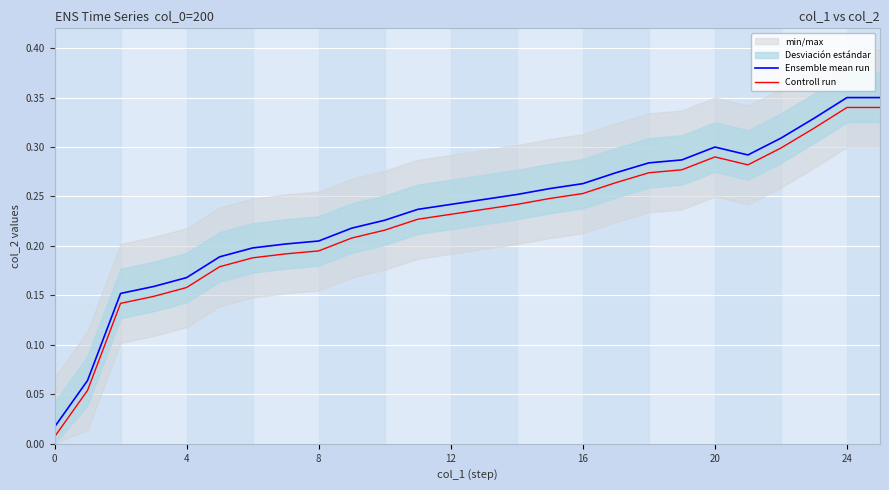

What is the sum of all Ensemble mean run values?

6.1